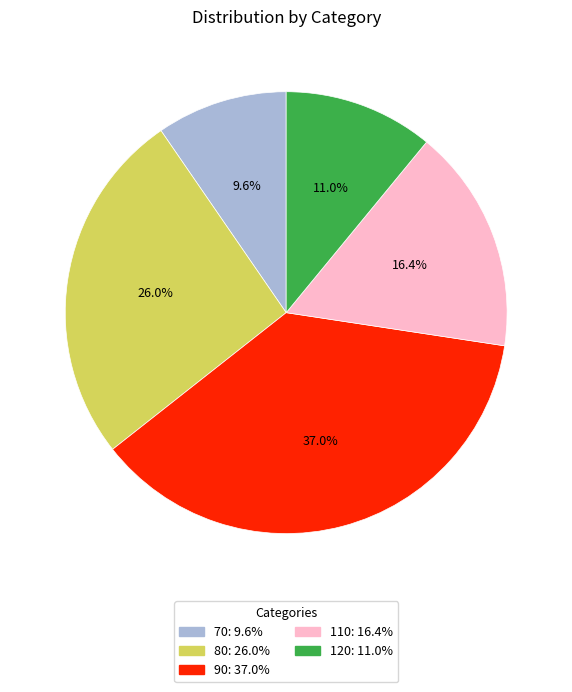

To the nearest percent, what is the average slice percentage?

20%